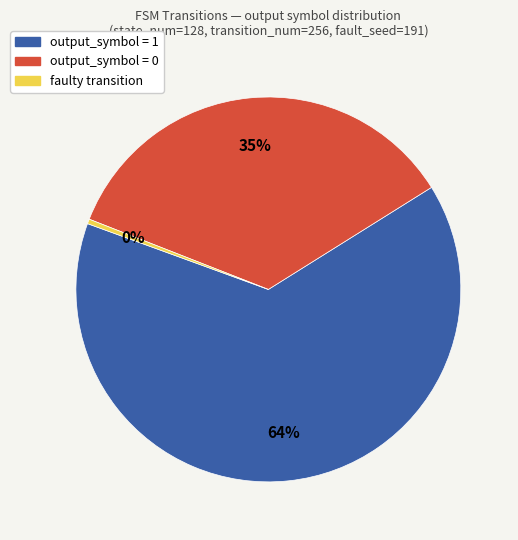

To the nearest percent, what is the average slice percentage?

33%